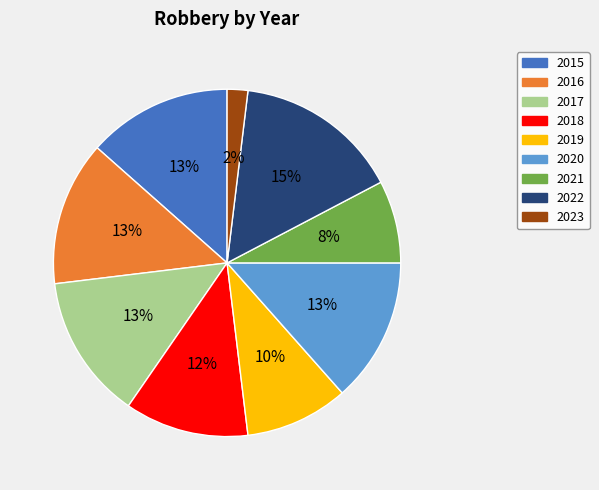

True or false: 2015 accounts for 19% of the total.

False